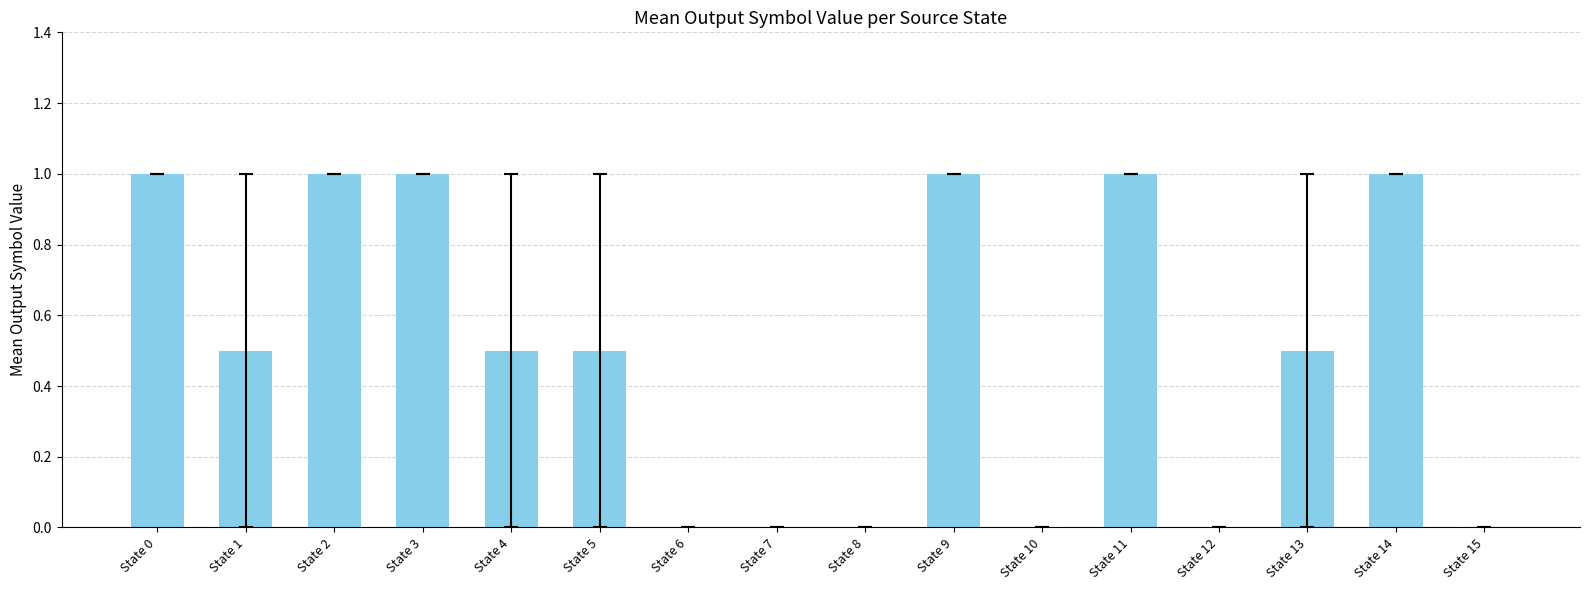

Is it true that the value at State 11 is 0.5?

False